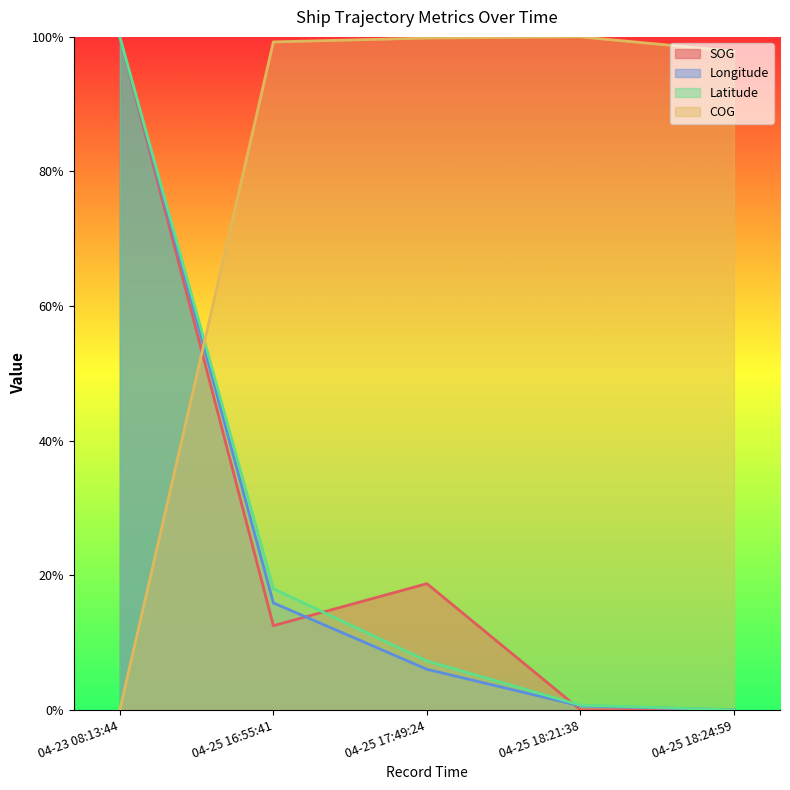

Rank the series by their maximum value, from highest to lowest.

COG, SOG, Longitude, Latitude